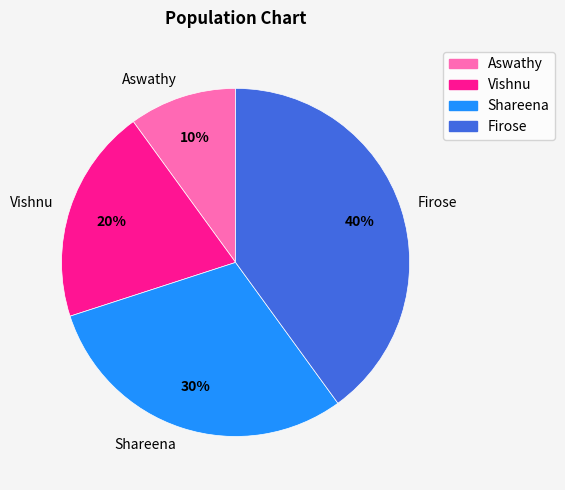

What is the ratio of the value at Vishnu to the value at Aswathy?

2.0